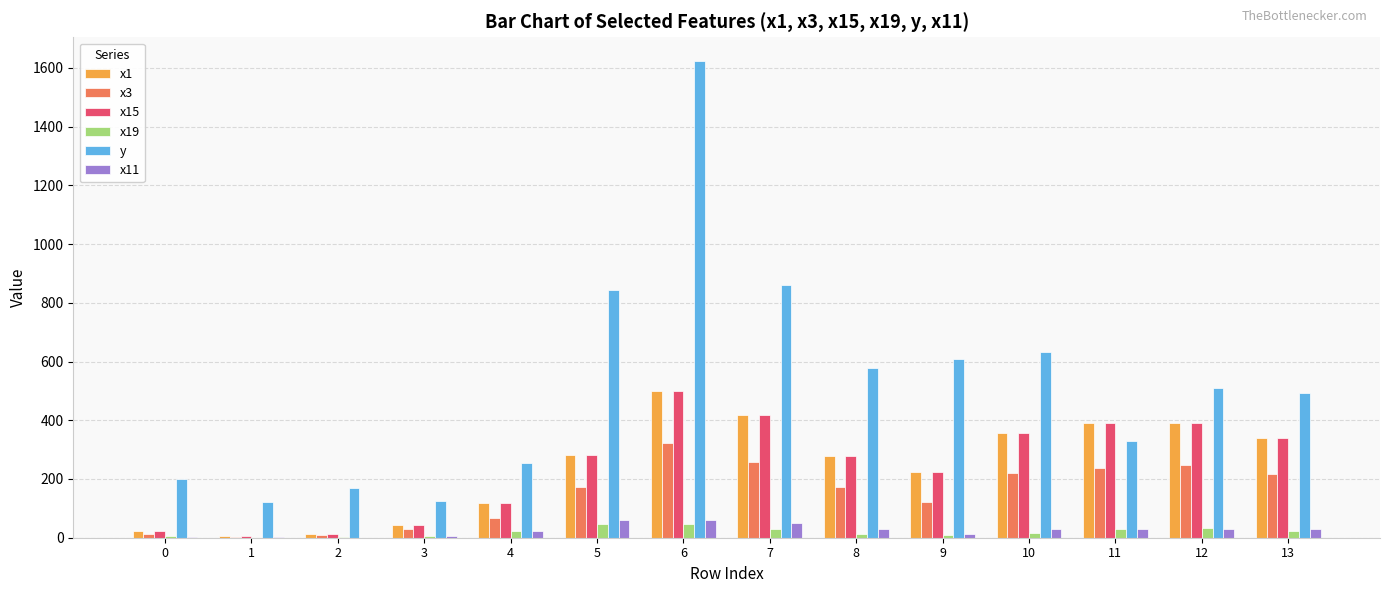

Count the number of data series in this chart.

6